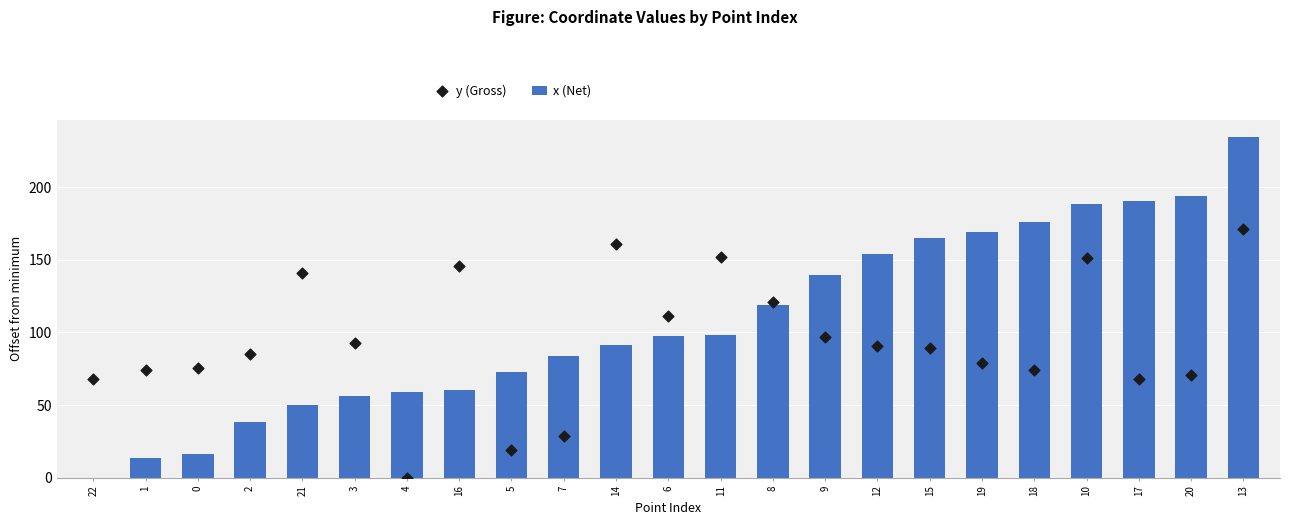

Which series reaches the maximum Y coordinate?

x (Net)